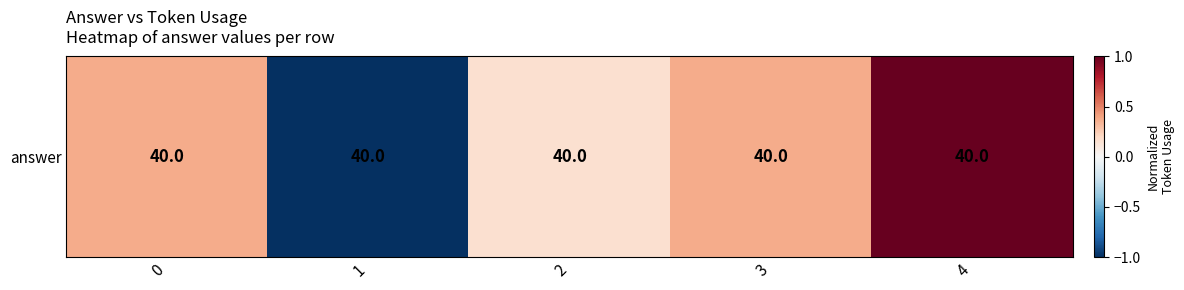

What is the difference between the maximum and minimum values?

2.0